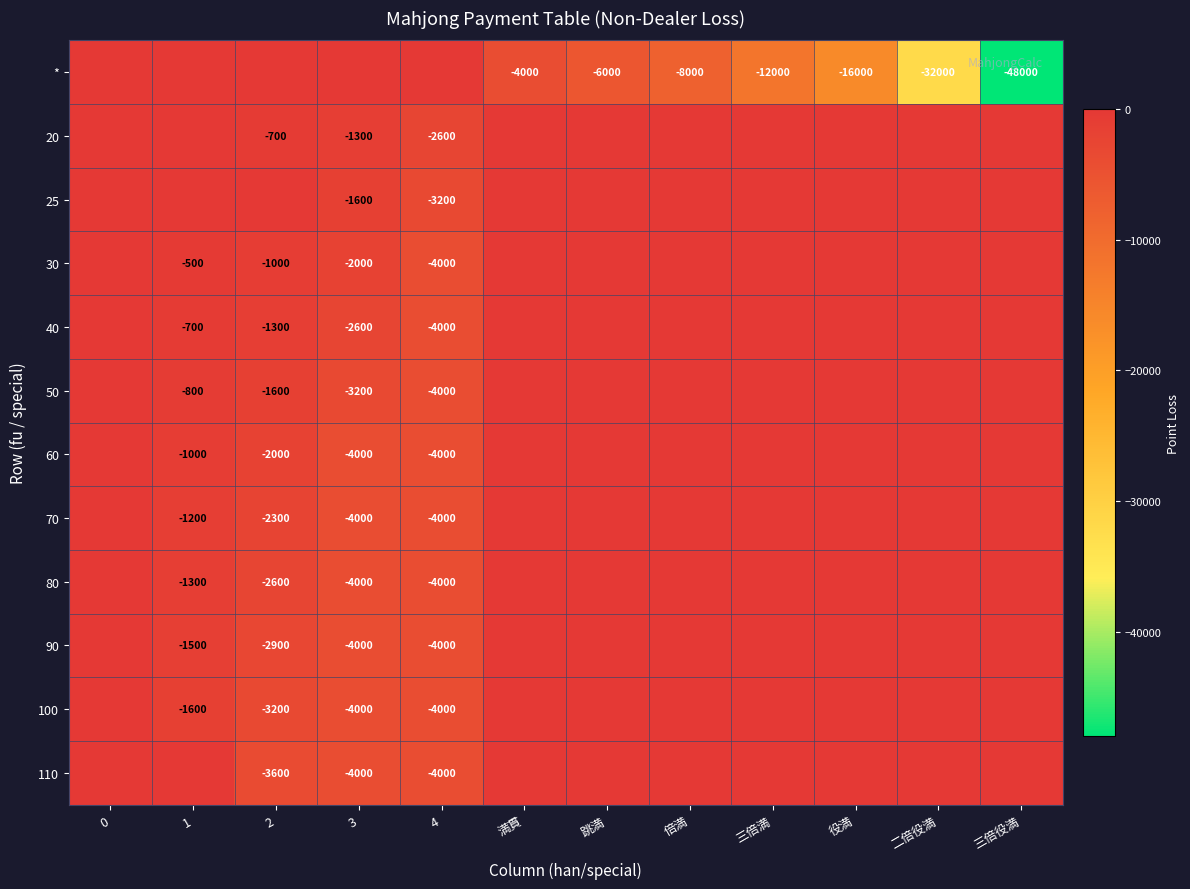

The value of 100 at 3 is -4000. True or false?

True